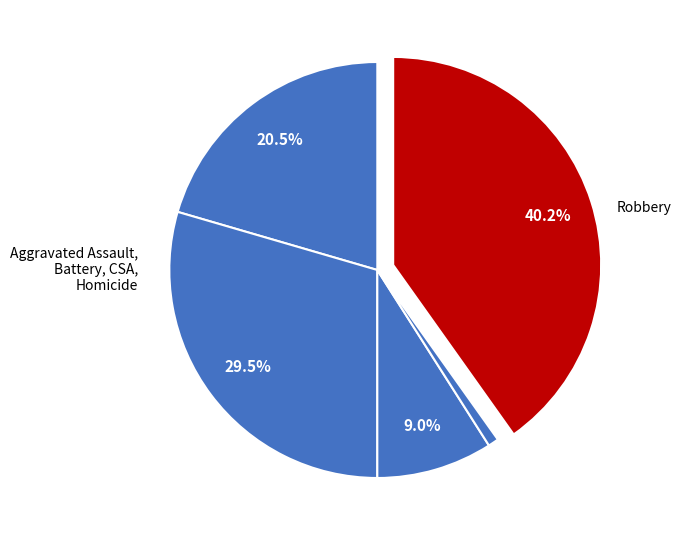

How many slices are in this pie chart?

5